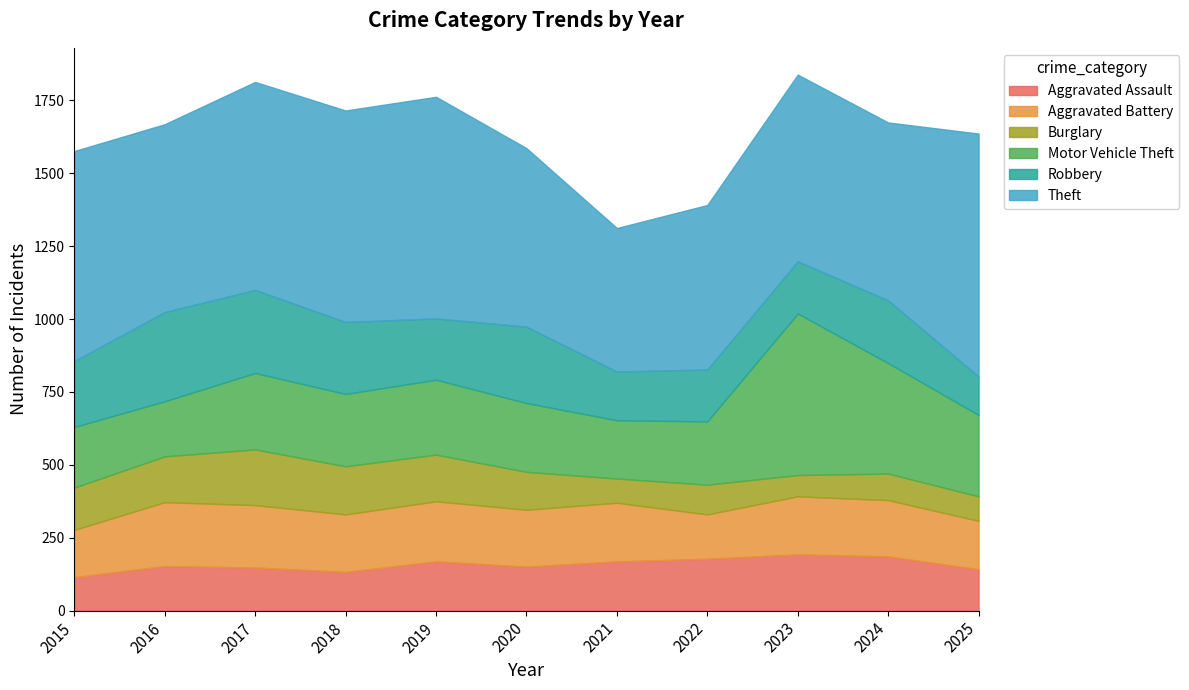

What is the total value across all series at 2016?

1668